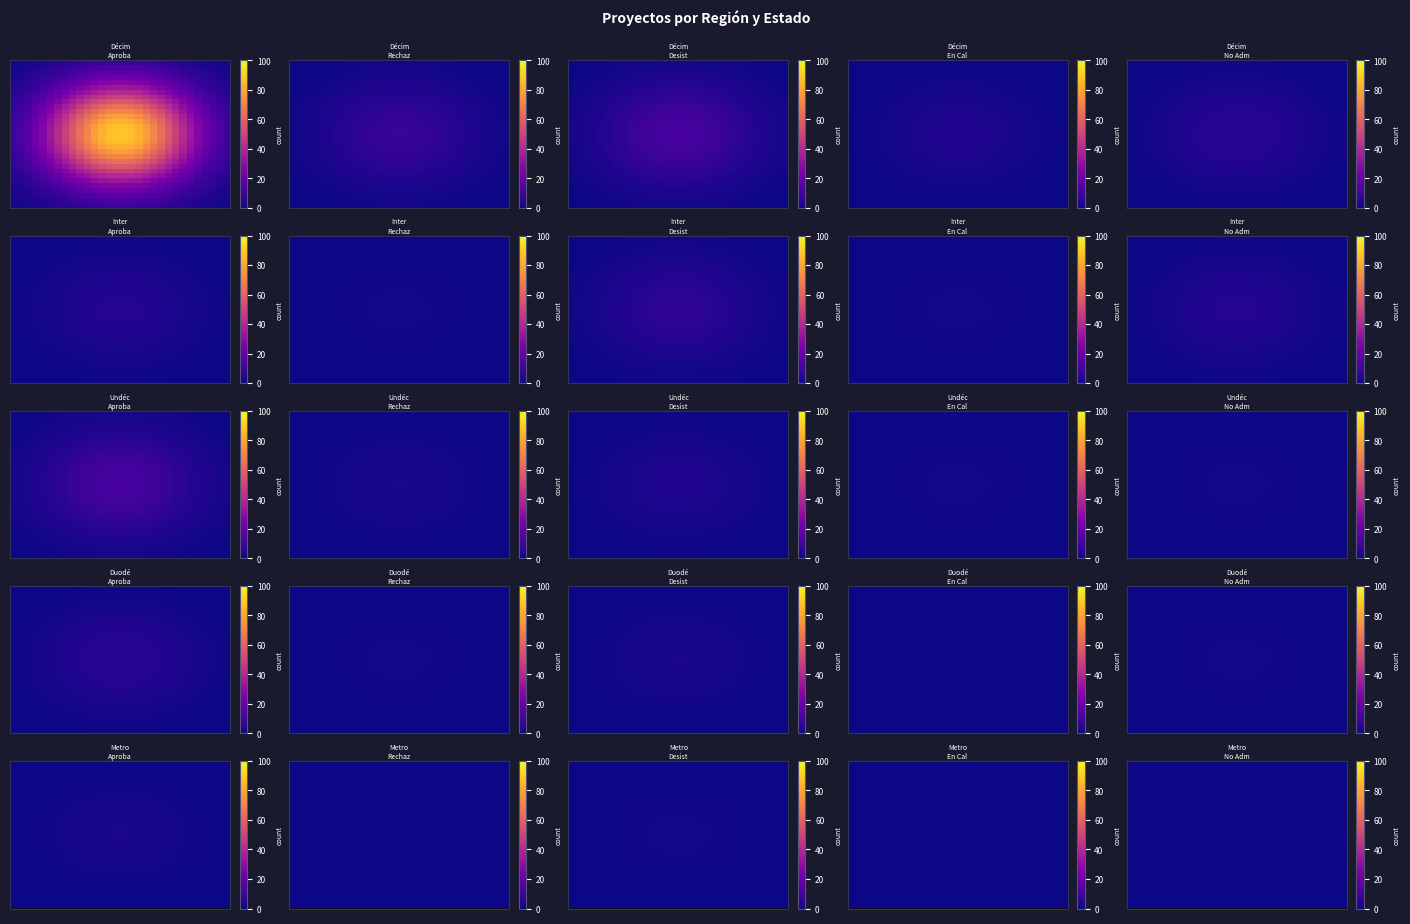

Which series has the largest total across all categories?

Décima